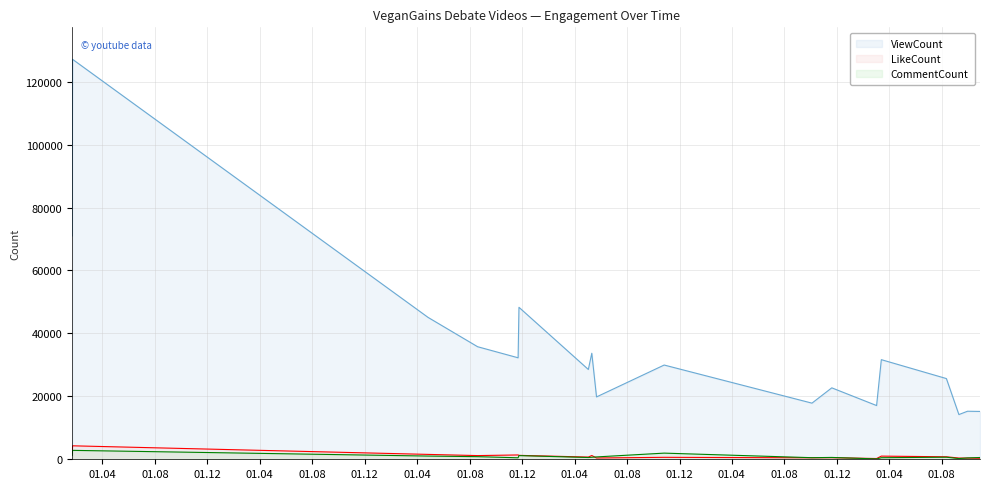

Rank the categories by LikeCount value from highest to lowest.

2018-01-22, 2018-01-21, 2020-04-26, 2020-11-21, 2020-11-23, 2021-05-11, 2020-08-19, 2023-03-14, 2023-08-12, 2021-05-03, 2021-10-26, 2022-11-19, 2022-10-04, 2021-05-22, 2023-09-10, 2023-09-30, 2023-10-29, 2023-03-03